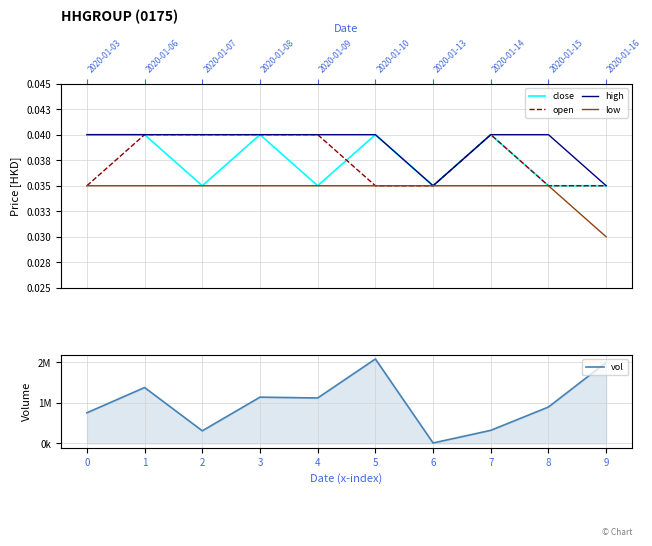

Which series has the largest range (max minus min)?

vol